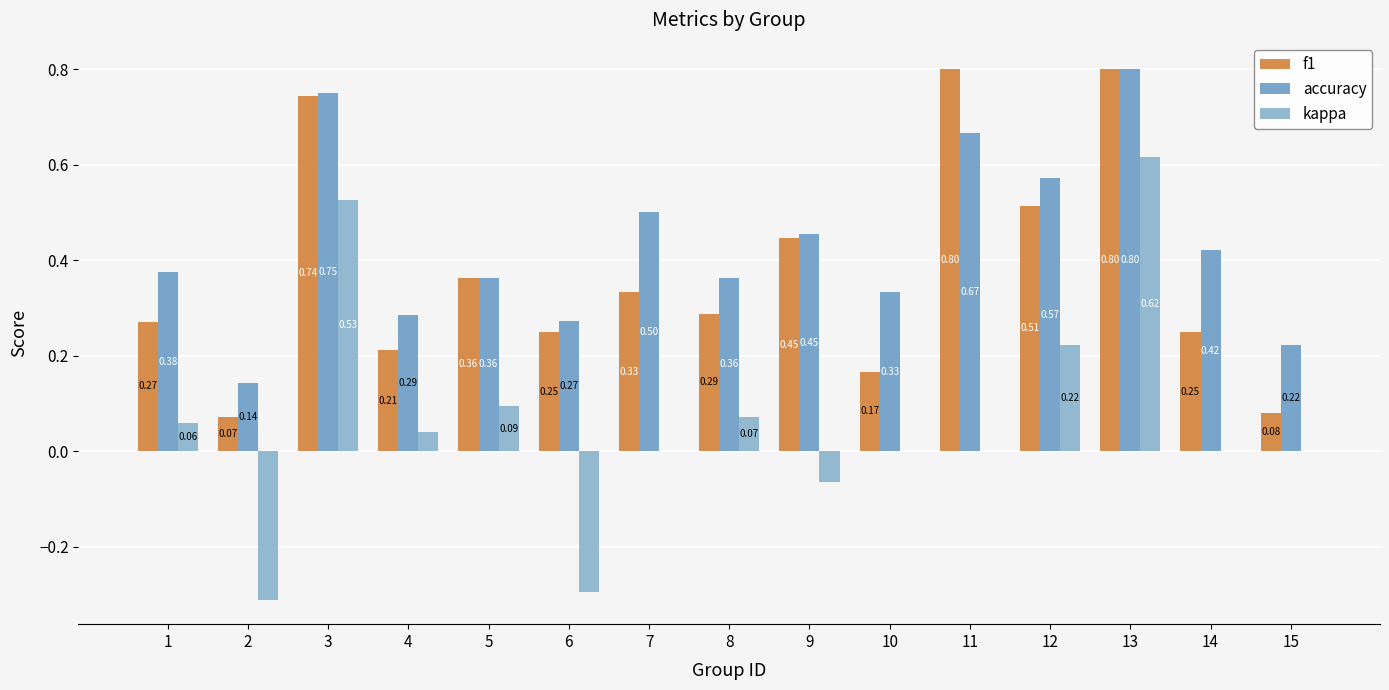

Which series changed the most between 4 and 6?

kappa